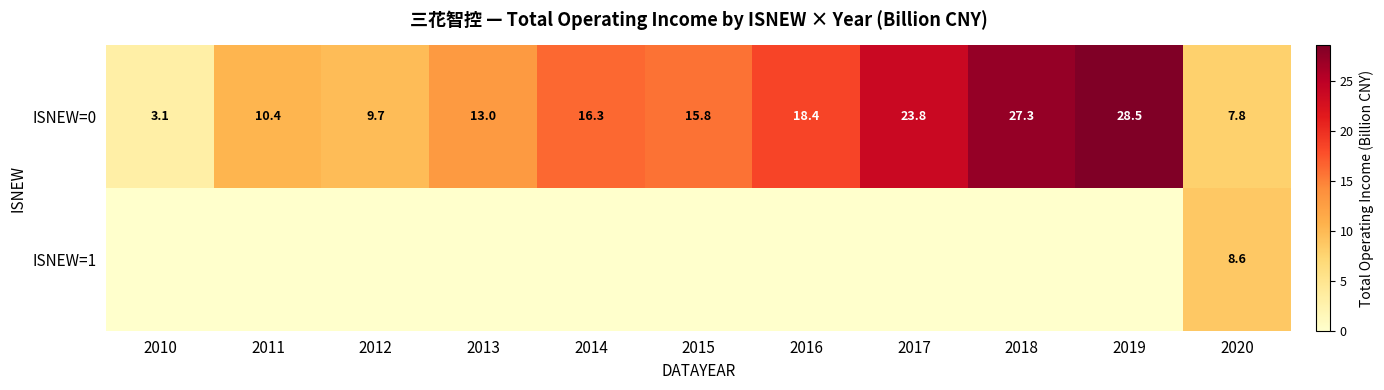

What is the average value of the ISNEW=0 series?

15.8